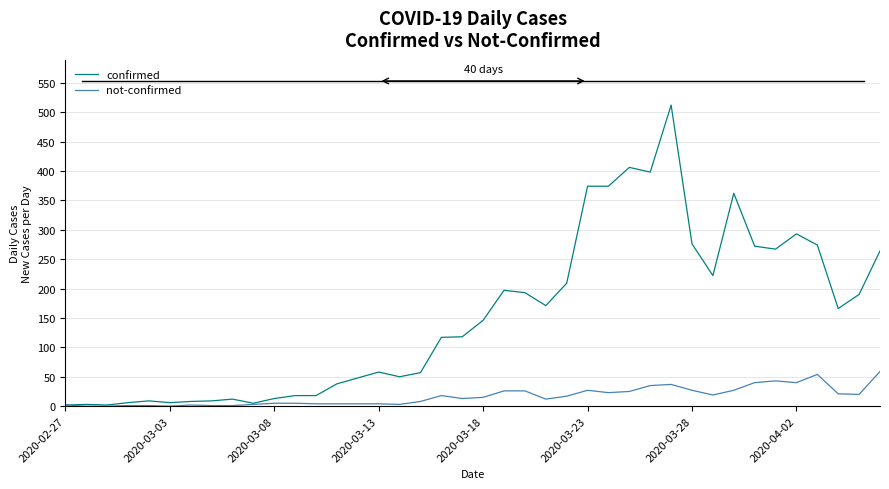

What is the maximum value for not-confirmed?

59